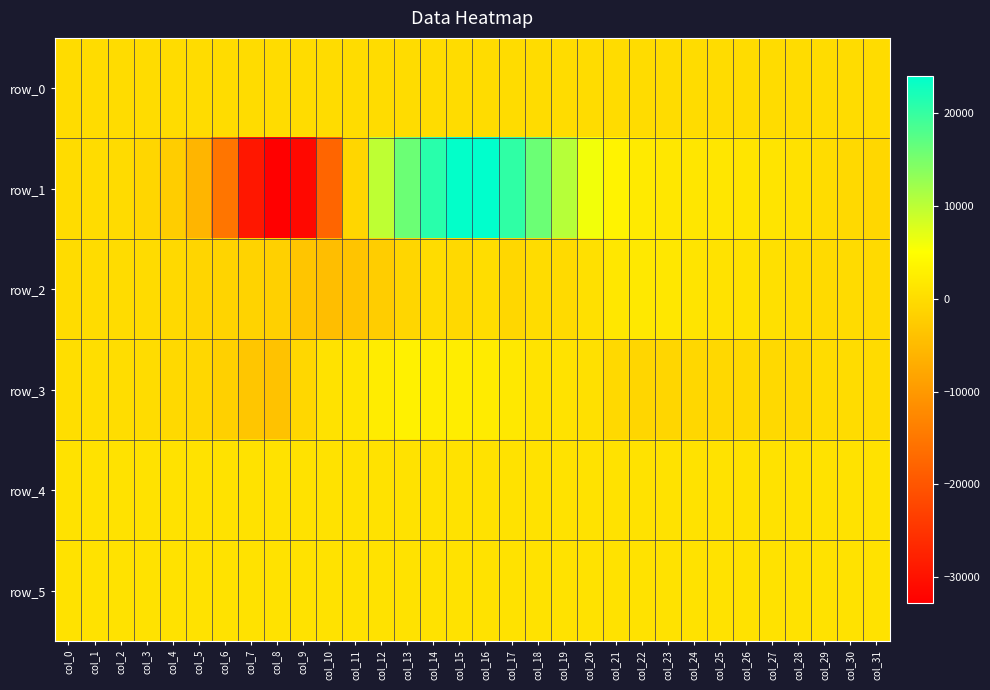

Reading right to left, extract all data points from this chart.

row_0: 51.2	51.1	51.1	51.1	51.0	50.9	50.9	50.9	50.8	50.7	50.7	50.7	50.6	50.6	50.5	50.5	50.4	50.3	50.3	50.3	50.2	50.1	50.1	50.0	50.0	49.9	49.9	49.8	49.8	49.7	49.7	49.6
row_1: -783.0	-524.0	13.0	683.0	1066.0	1286.0	1429.0	1483.0	1561.0	2009.0	3343.0	6006.0	10398.0	15992.0	20401.0	24018.0	23786.0	20942.0	16005.0	9926.0	-976.0	-17583.0	-31503.0	-32768.0	-29163.0	-15347.0	-5711.0	-2228.0	-888.0	-245.0	-35.0	-49.0
row_2: -315.0	-245.0	-316.0	144.0	610.0	801.0	859.0	1165.0	1530.0	1827.0	1557.0	511.0	-375.0	-115.0	-813.0	66.0	-423.0	-102.0	-887.0	-2312.0	-3578.0	-4477.0	-3428.0	-1809.0	-1441.0	-1193.0	-1100.0	-395.0	-185.0	-92.0	-77.0	34.0
row_3: -247.0	34.0	-147.0	-393.0	-517.0	-532.0	-610.0	-793.0	-930.0	-1044.0	-426.0	603.0	834.0	1050.0	1705.0	2149.0	2462.0	2394.0	2978.0	2333.0	1321.0	754.0	-777.0	-3885.0	-3301.0	-1792.0	-795.0	-393.0	-124.0	70.0	180.0	177.0
row_4: 851.0	860.0	866.0	856.0	858.0	858.0	857.0	859.0	861.0	856.0	860.0	854.0	867.0	858.0	856.0	856.0	852.0	851.0	842.0	841.0	833.0	839.0	846.0	859.0	858.0	856.0	844.0	846.0	850.0	851.0	843.0	844.0
row_5: 827.0	824.0	831.0	822.0	825.0	827.0	827.0	828.0	830.0	826.0	821.0	828.0	832.0	825.0	830.0	822.0	828.0	827.0	826.0	822.0	822.0	822.0	816.0	827.0	824.0	816.0	821.0	824.0	822.0	827.0	823.0	823.0